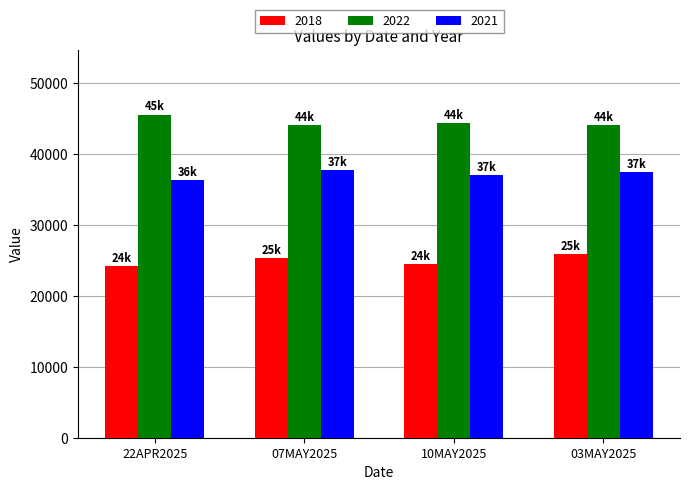

Reading right to left, list all the values displayed in this chart.

2018: 03MAY2025=25863	10MAY2025=24495	07MAY2025=25370	22APR2025=24260
2022: 03MAY2025=44121	10MAY2025=44360	07MAY2025=44121	22APR2025=45546
2021: 03MAY2025=37404	10MAY2025=37000	07MAY2025=37666	22APR2025=36259